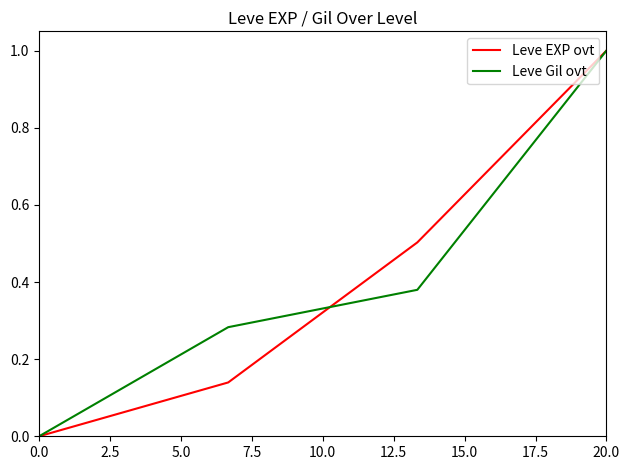

What is the maximum value shown in the chart?

1.0